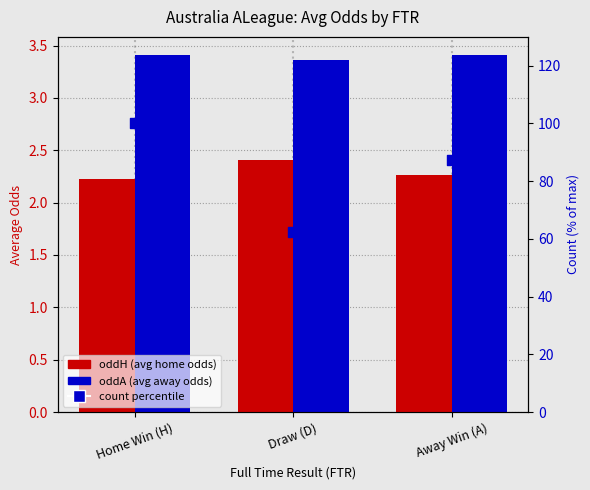

Which series has the largest total across all categories?

count percentile